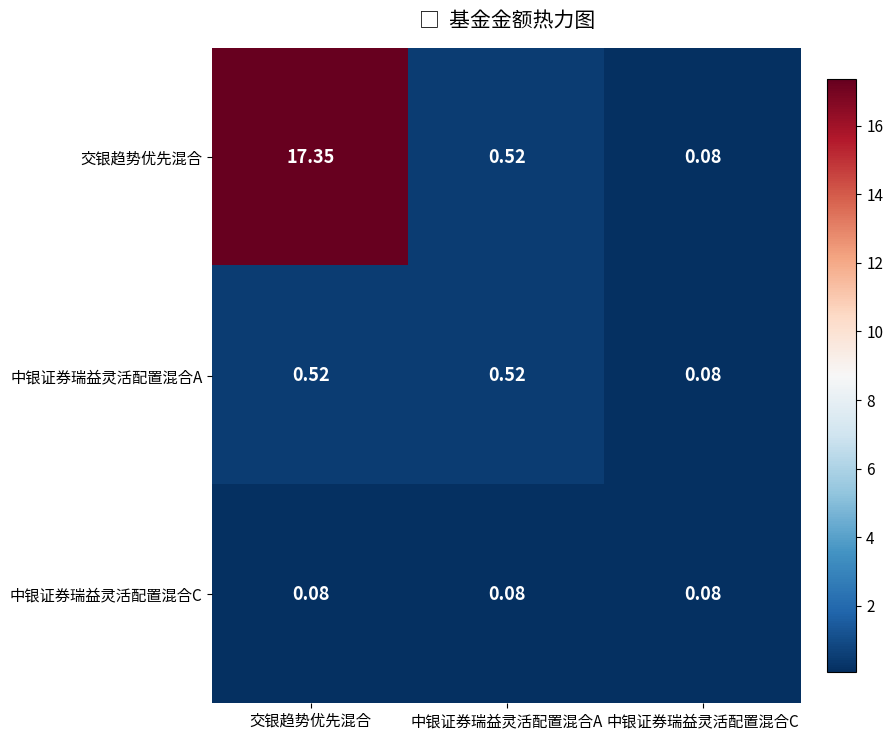

Is the value of 中银证券瑞益灵活配置混合C at 中银证券瑞益灵活配置混合C greater than the value of 中银证券瑞益灵活配置混合A at 交银趋势优先混合?

No